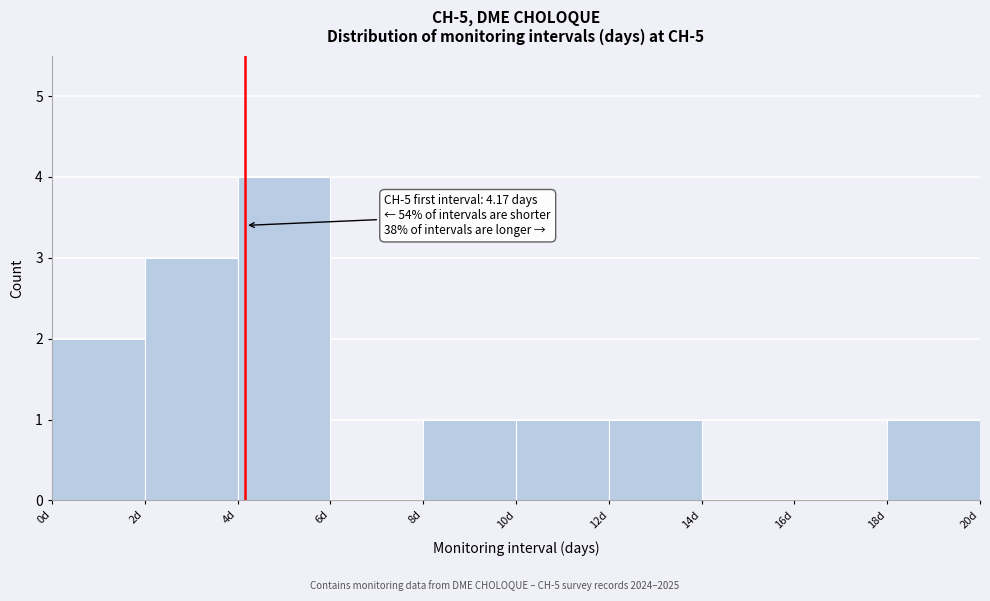

Which range on the x-axis has the tallest bar?

4 to 6